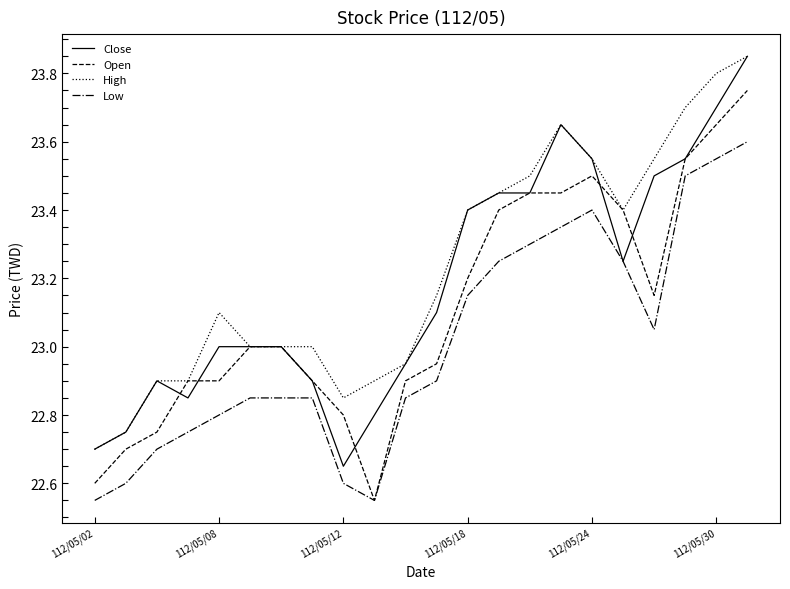

True or false: High and Low cross at least once.

False